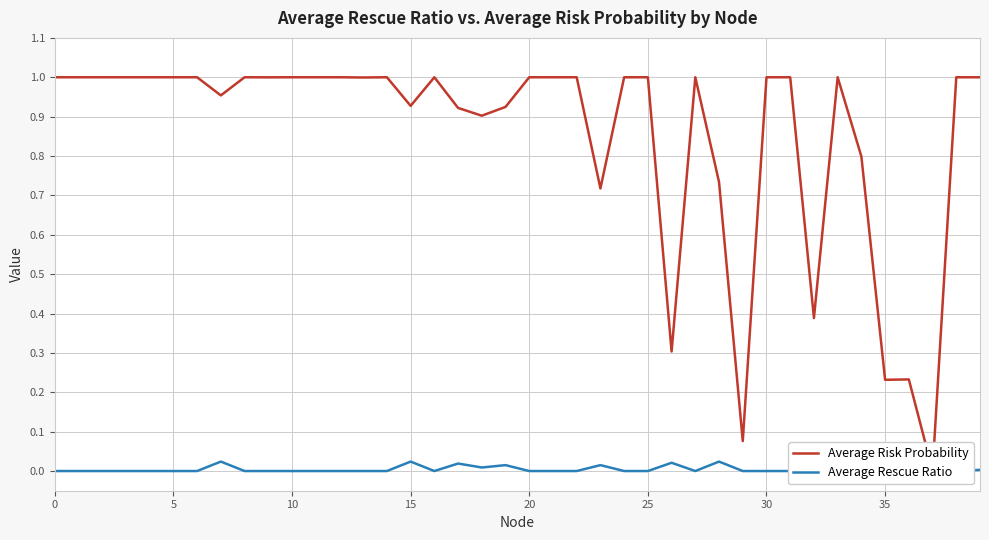

At which label is Average Risk Probability closest to 0?

37